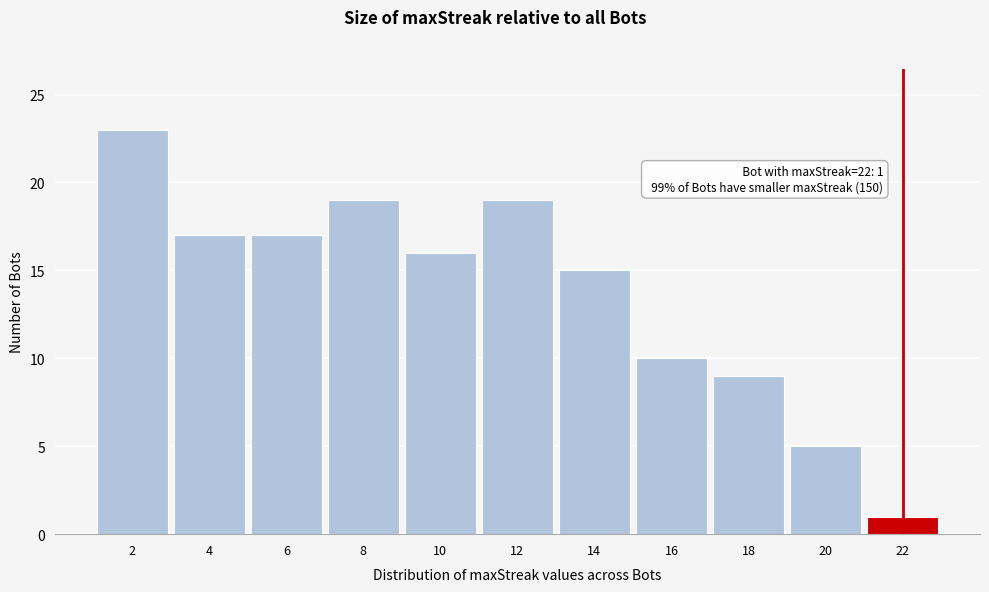

Which range on the x-axis has the tallest bar?

1 to 3